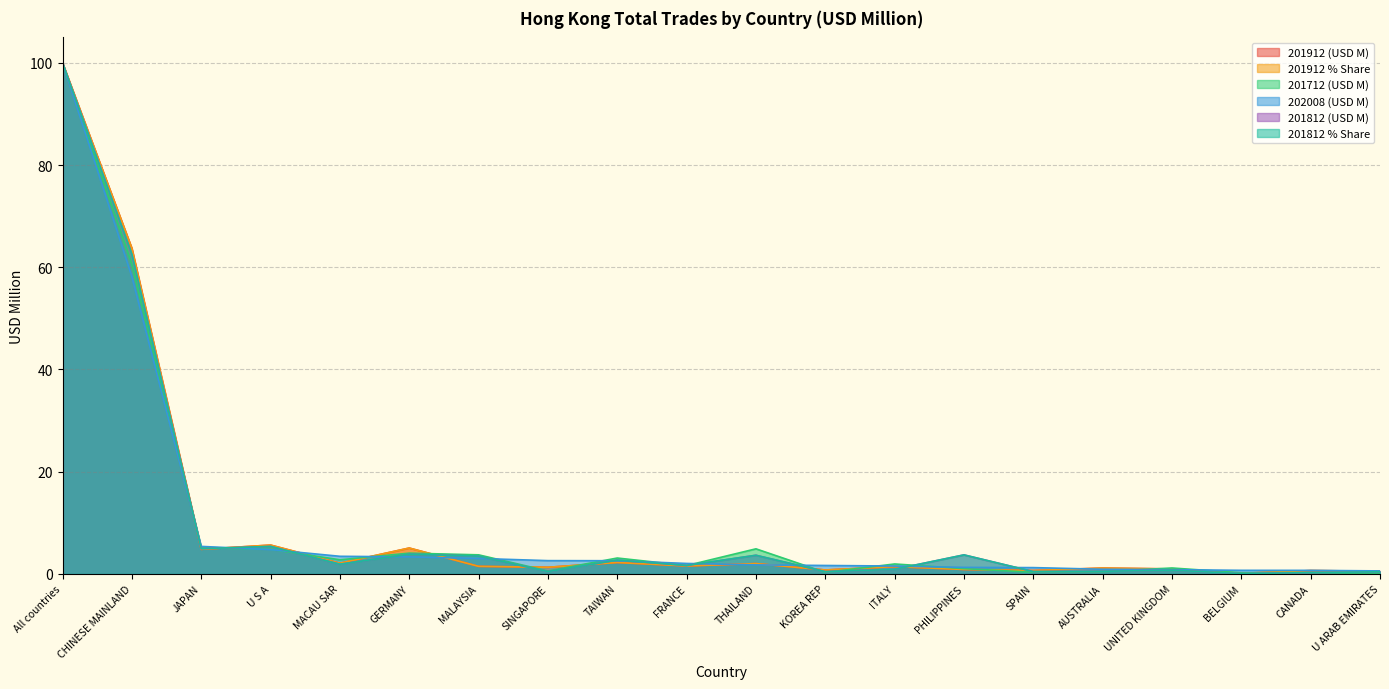

What is the label of the 14th point from the left?

PHILIPPINES